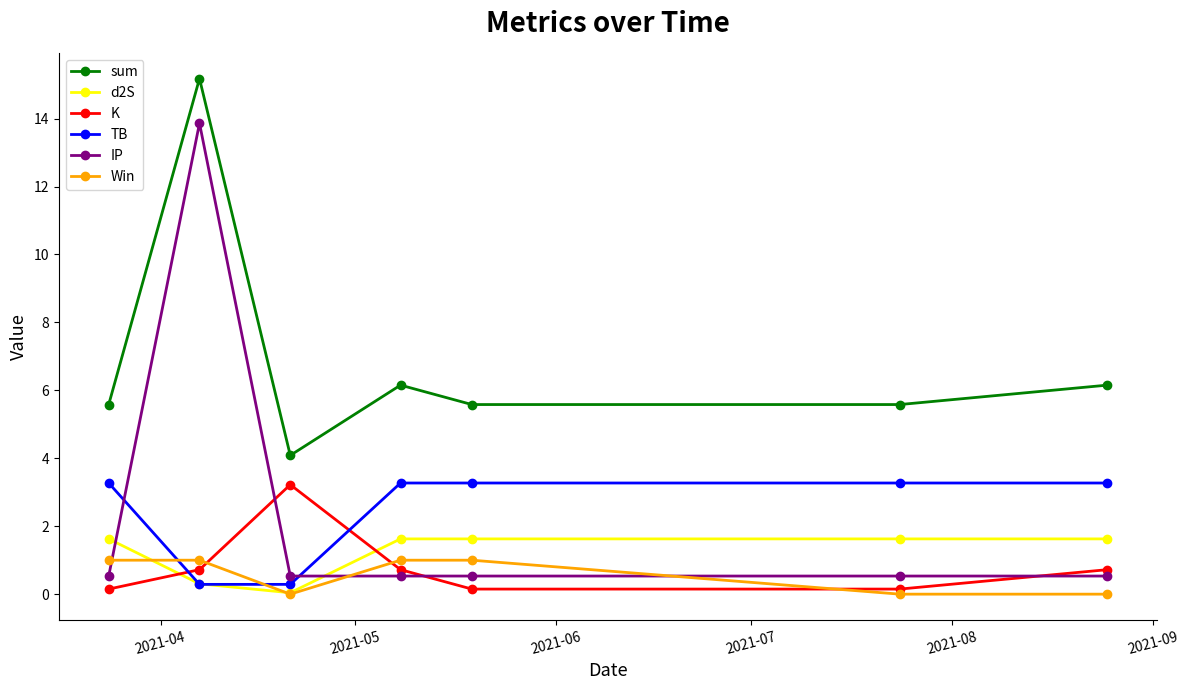

At how many categories does at least one series exceed 0?

7